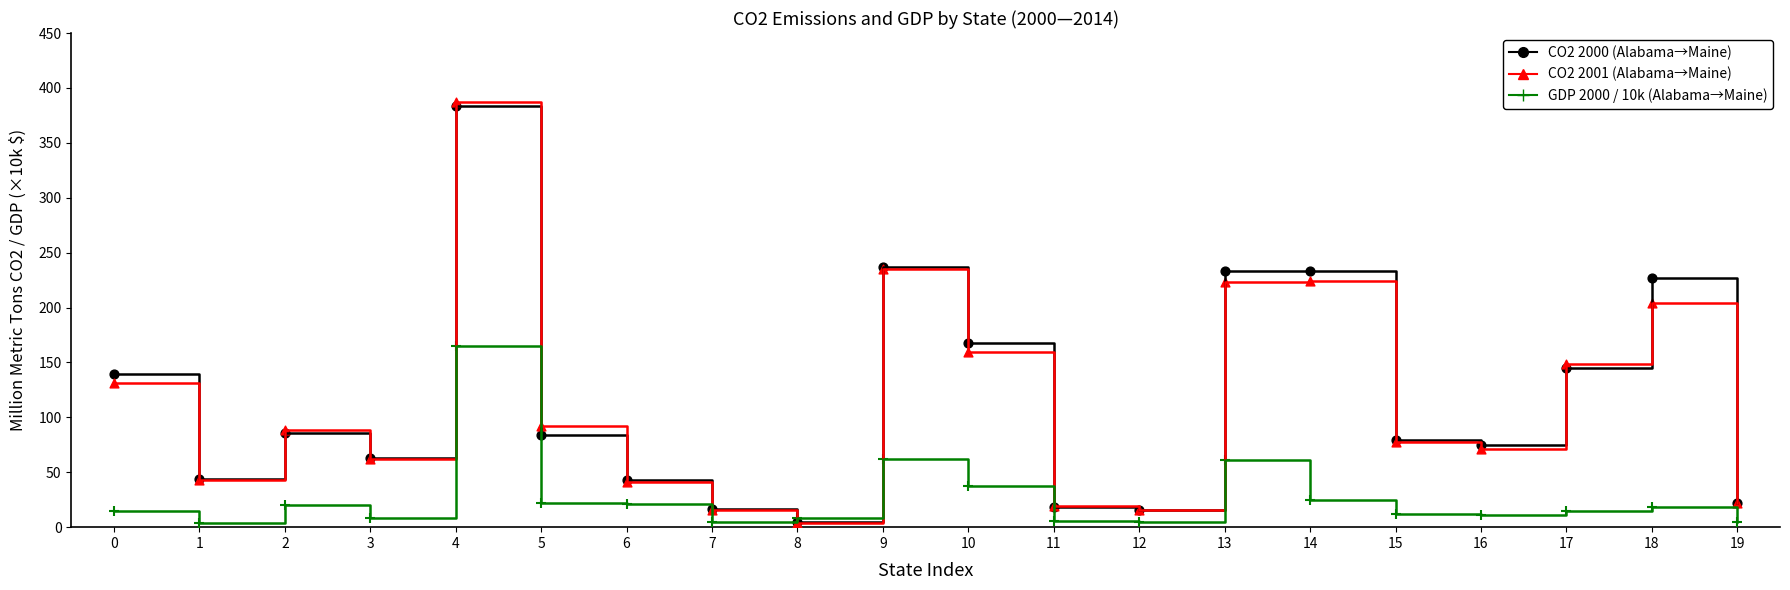

What is the spread (max minus min) of values at 4?

222.1